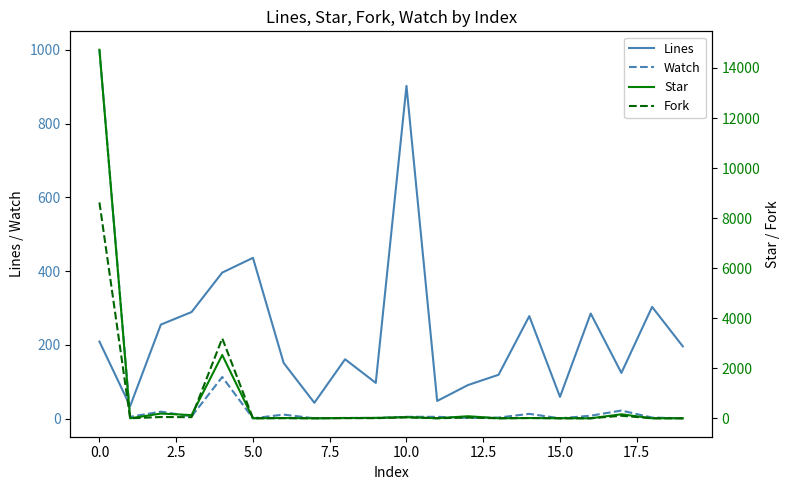

What is the sum of the Lines values at 0.0 and 15.0?

268